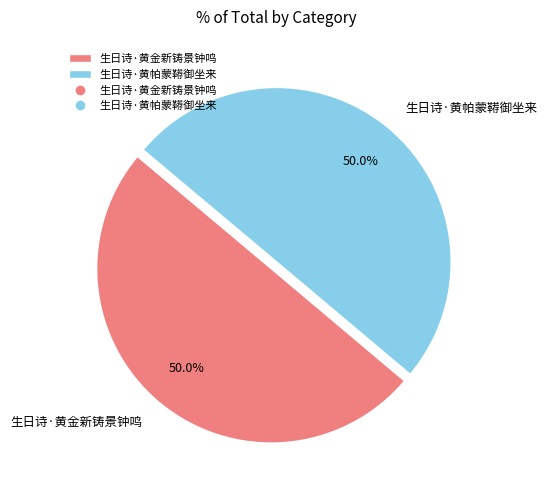

Approximately how many times larger is the value at 生日诗·黄金新铸景钟鸣 compared to 生日诗·黄帕蒙鞯御坐来?

1.0